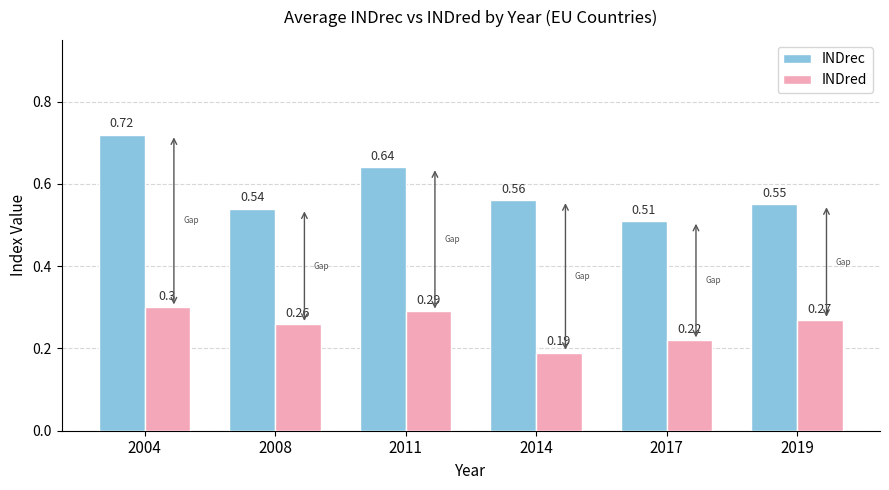

What is the average value of the INDred series?

0.3